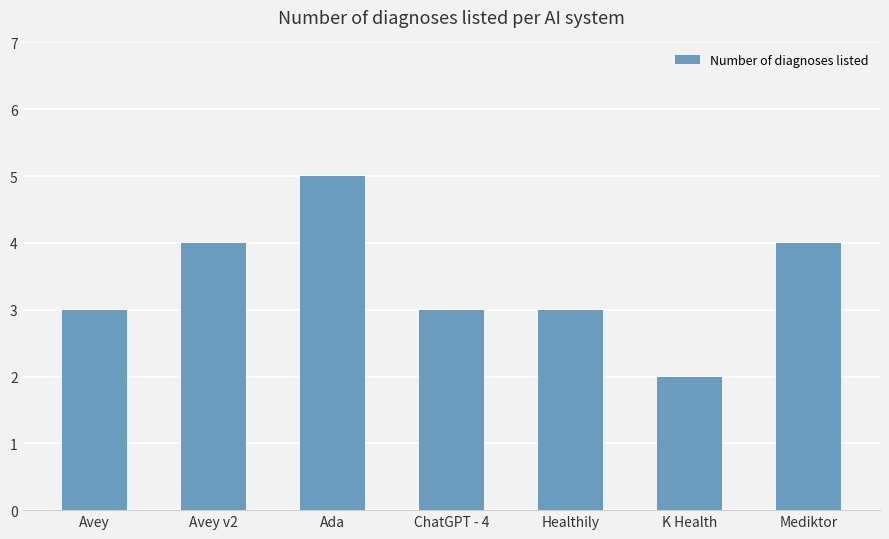

The chart shows a value of 3 at Healthily. True or false?

True